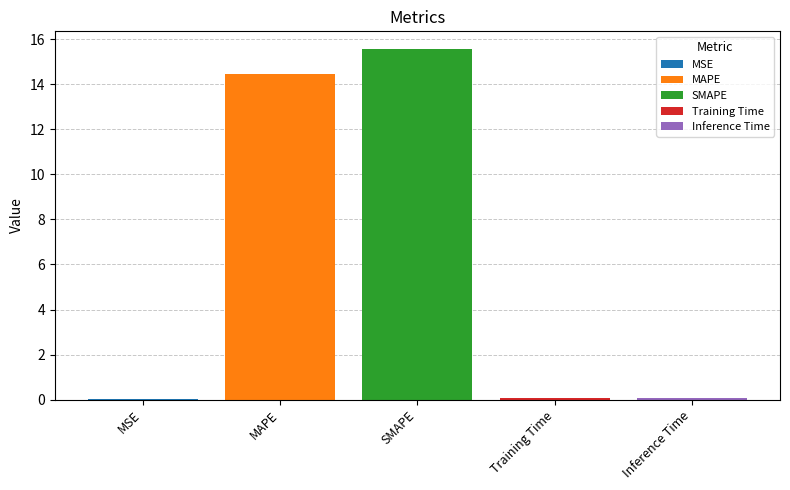

What is the greatest value displayed?

15.6